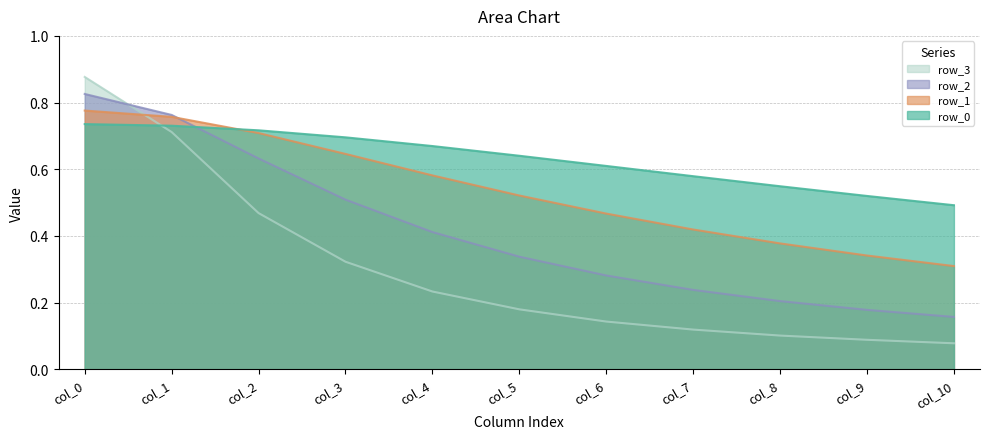

At how many categories does at least one series exceed 0?

11